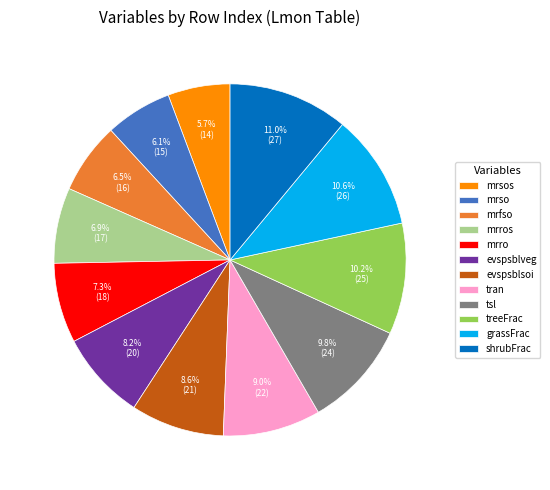

Combined, do tsl and evspsblveg account for over 50%?

No